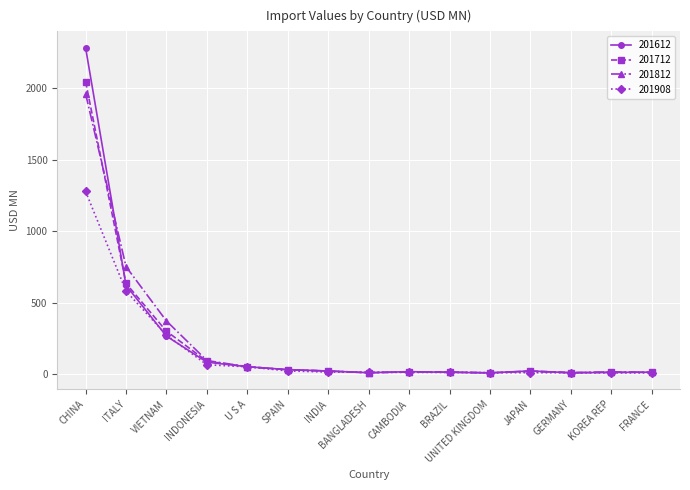

At which category is the sum across all series the highest?

CHINA